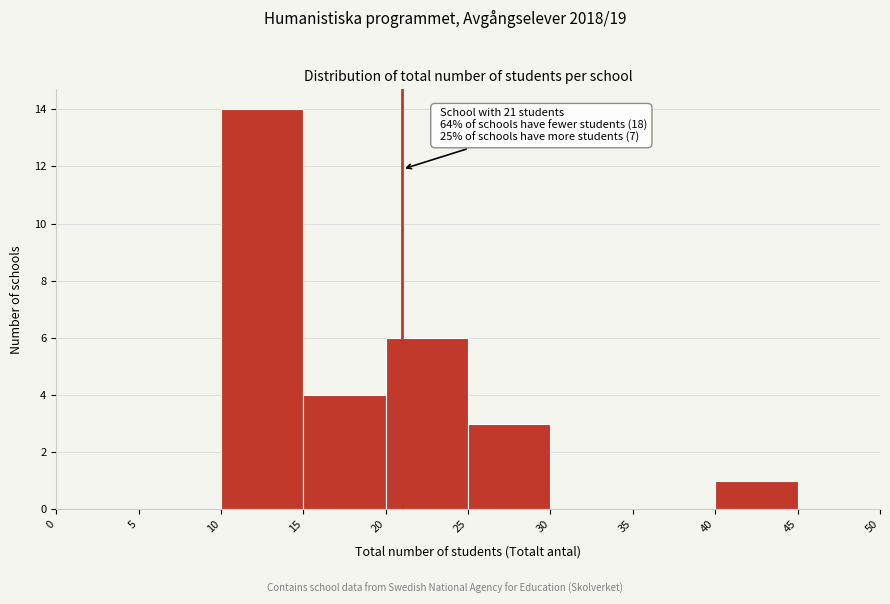

Over which range of the x-axis is the bar tallest?

10 to 15